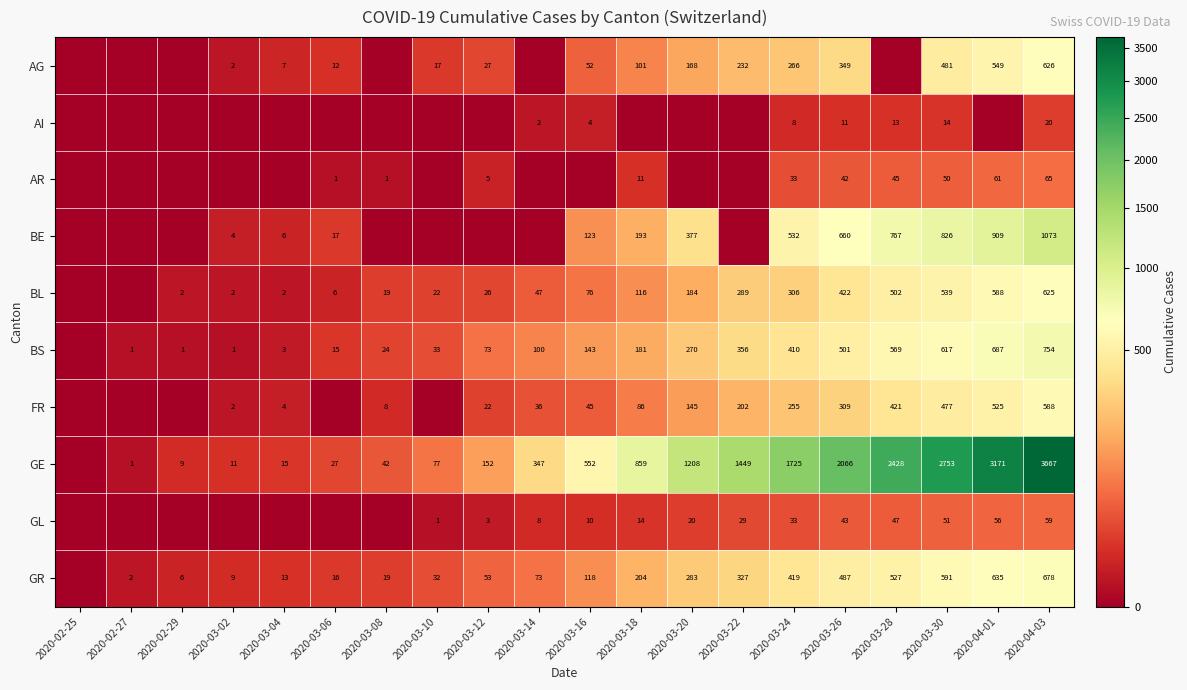

At 2020-03-30, list the series in order from smallest to largest.

AI, AR, GL, FR, AG, BL, GR, BS, BE, GE